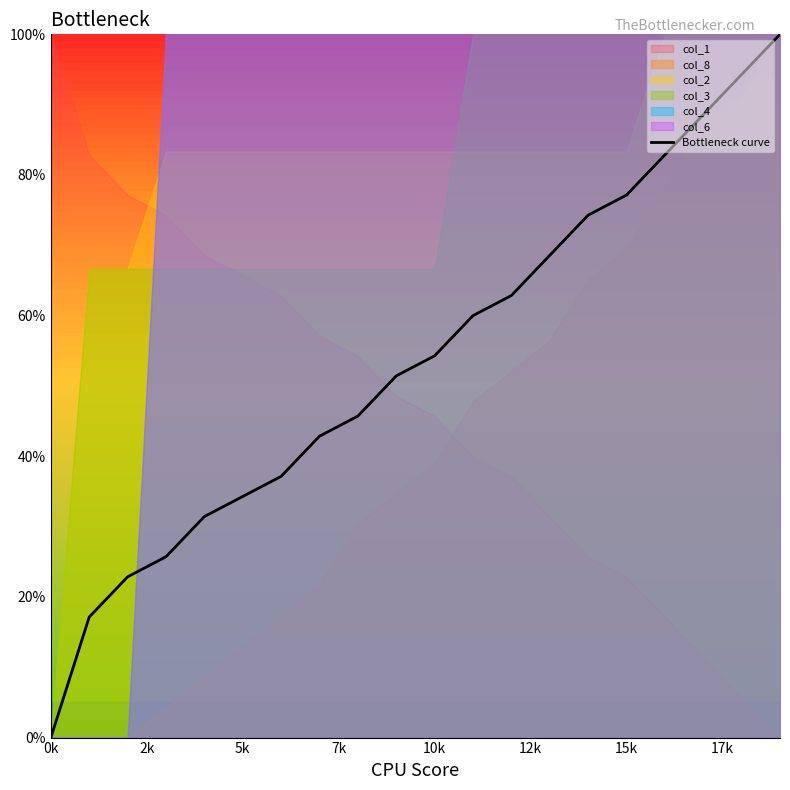

What is the change in value from 0k to 17?

+88.6